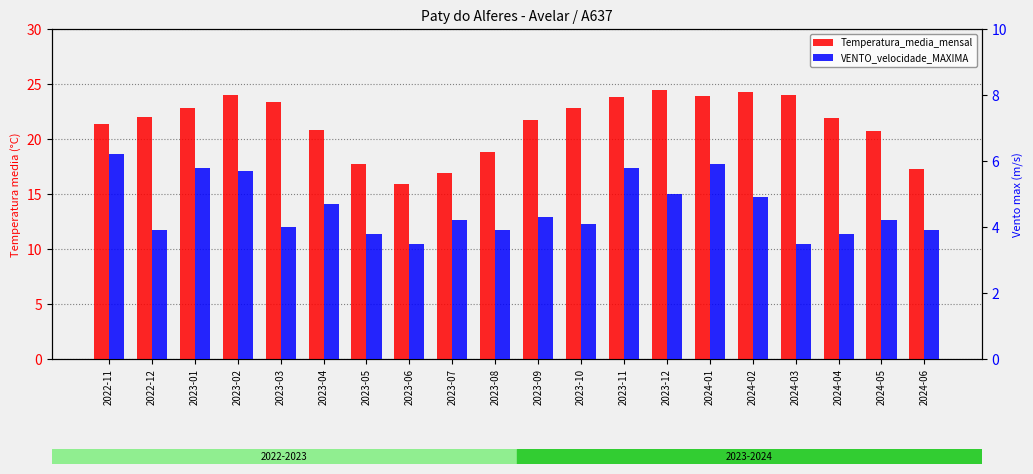

Rank the series by their average value, from highest to lowest.

Temperatura_media_mensal, VENTO_velocidade_MAXIMA